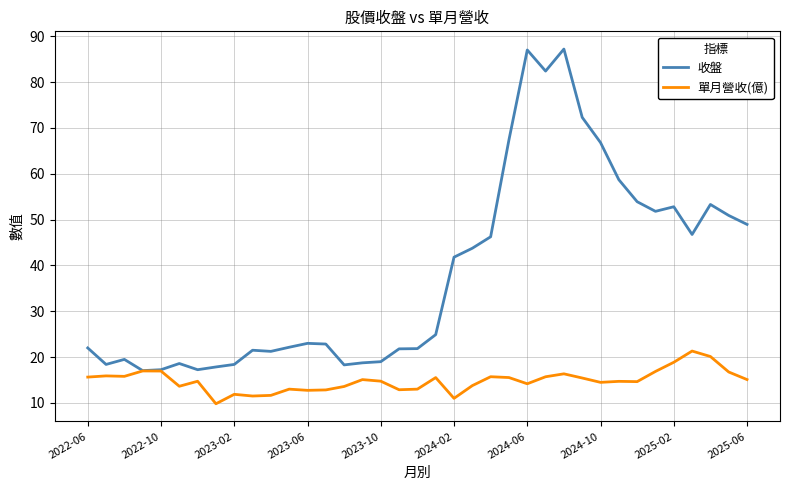

What is the maximum value shown in the chart?

87.2